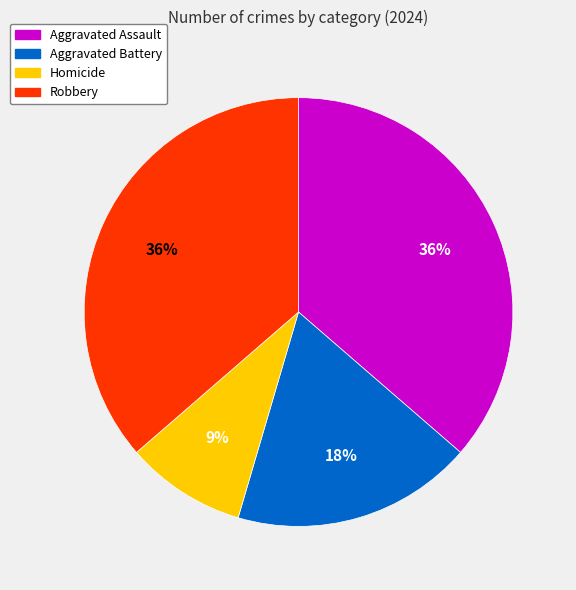

Which has a higher value, Homicide or Robbery?

Robbery